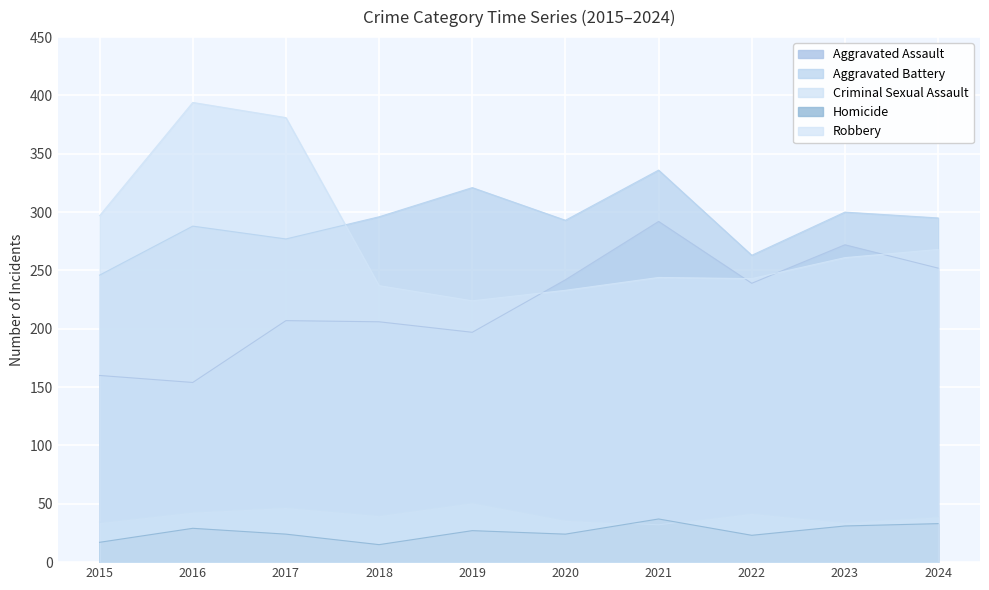

True or false: Criminal Sexual Assault and Aggravated Battery intersect in this chart.

False